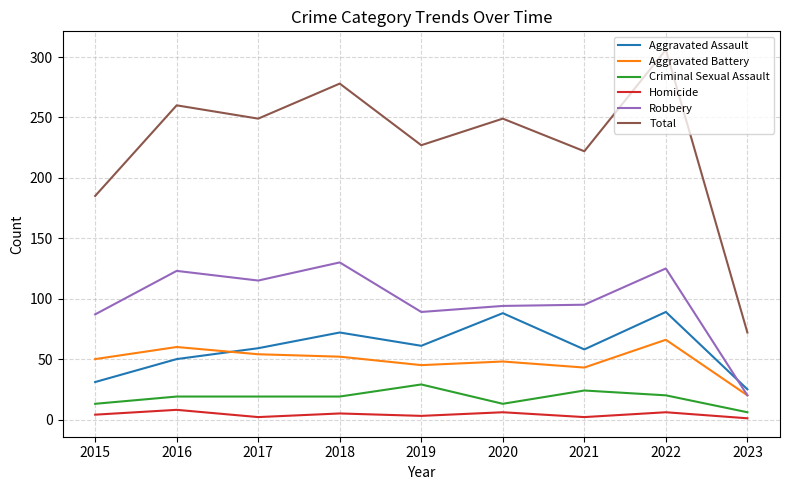

What is the lowest value of the Aggravated Assault series?

25